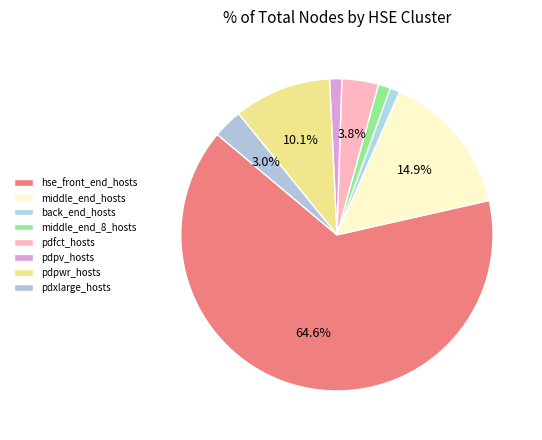

What is the largest slice in the pie chart?

hse_front_end_hosts